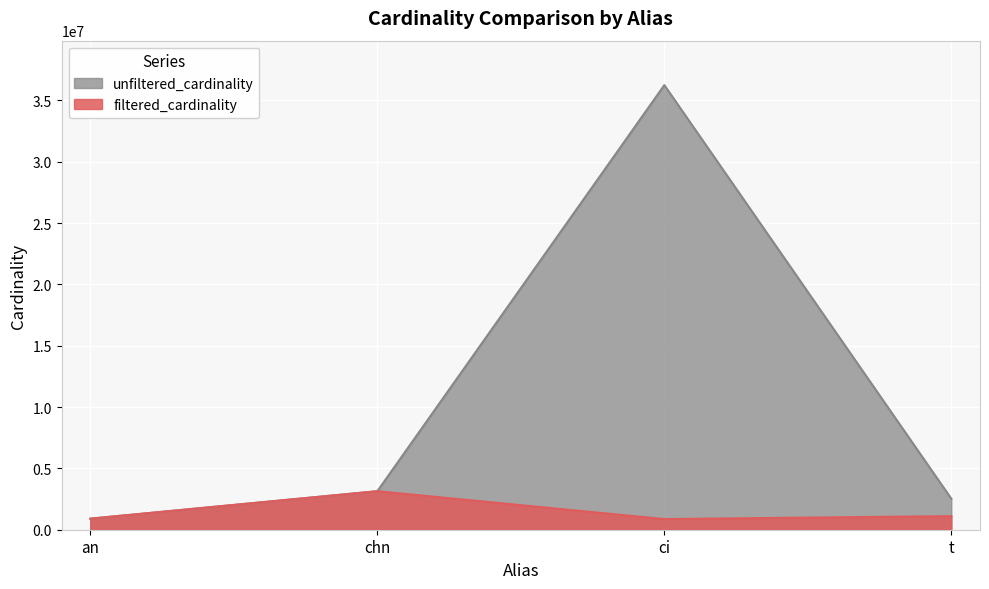

What is the value of the unfiltered_cardinality point at the 3rd from the left?

36244344